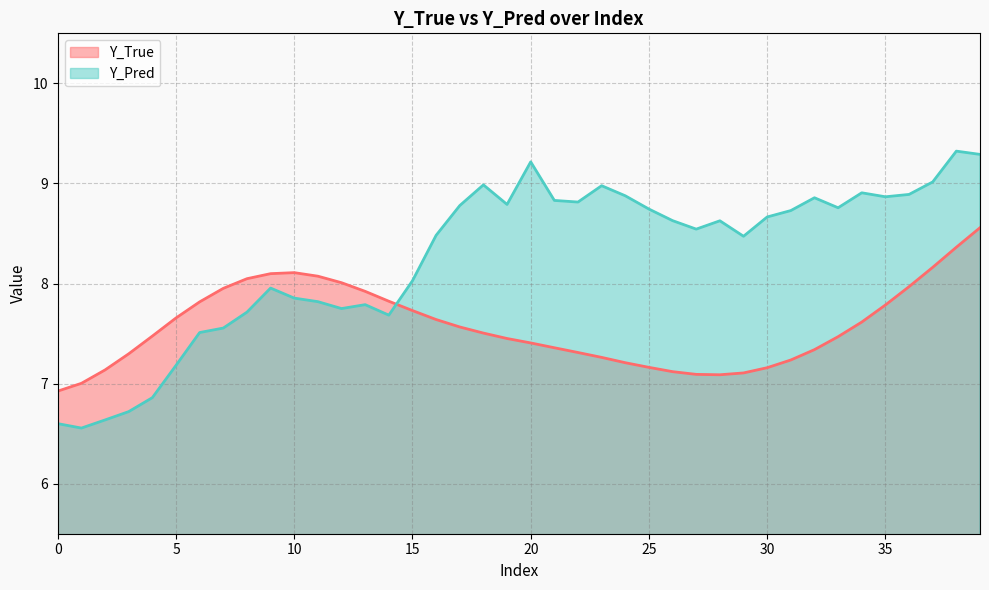

Reading right to left, transcribe all the data shown in this chart.

Y_True: 39=8.6	38=8.4	37=8.2	36=8.0	35=7.8	34=7.6	33=7.5	32=7.3	31=7.2	30=7.2	29=7.1	28=7.1	27=7.1	26=7.1	25=7.2	24=7.2	23=7.3	22=7.3	21=7.4	20=7.4	19=7.5	18=7.5	17=7.6	16=7.6	15=7.7	14=7.8	13=7.9	12=8.0	11=8.1	10=8.1	9=8.1	8=8.0	7=8.0	6=7.8	5=7.7	4=7.5	3=7.3	2=7.1	1=7.0	0=6.9
Y_Pred: 39=9.3	38=9.3	37=9.0	36=8.9	35=8.9	34=8.9	33=8.8	32=8.9	31=8.7	30=8.7	29=8.5	28=8.6	27=8.5	26=8.6	25=8.7	24=8.9	23=9.0	22=8.8	21=8.8	20=9.2	19=8.8	18=9.0	17=8.8	16=8.5	15=8.0	14=7.7	13=7.8	12=7.7	11=7.8	10=7.9	9=8.0	8=7.7	7=7.6	6=7.5	5=7.2	4=6.9	3=6.7	2=6.6	1=6.6	0=6.6